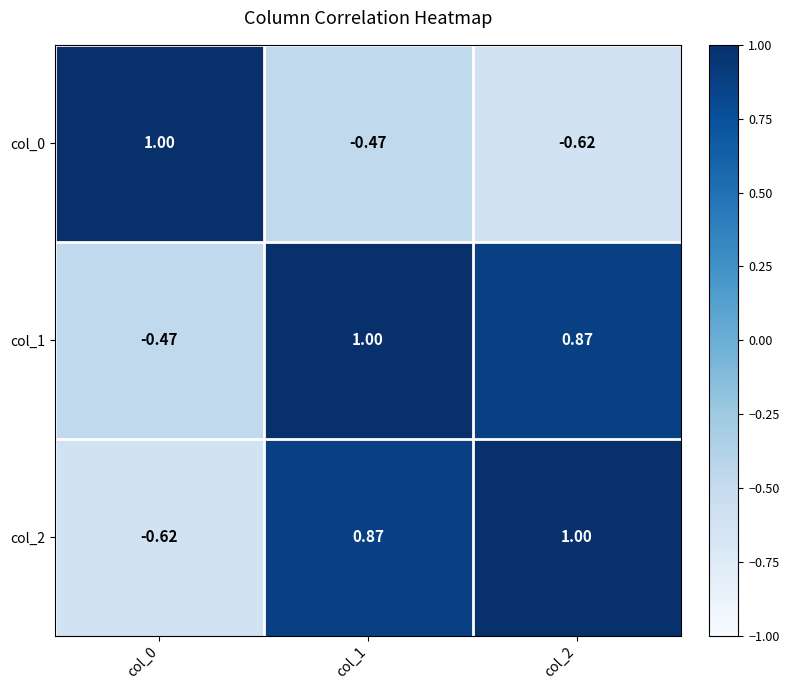

Is the value of col_2 at col_1 greater than the value of col_0 at col_1?

Yes